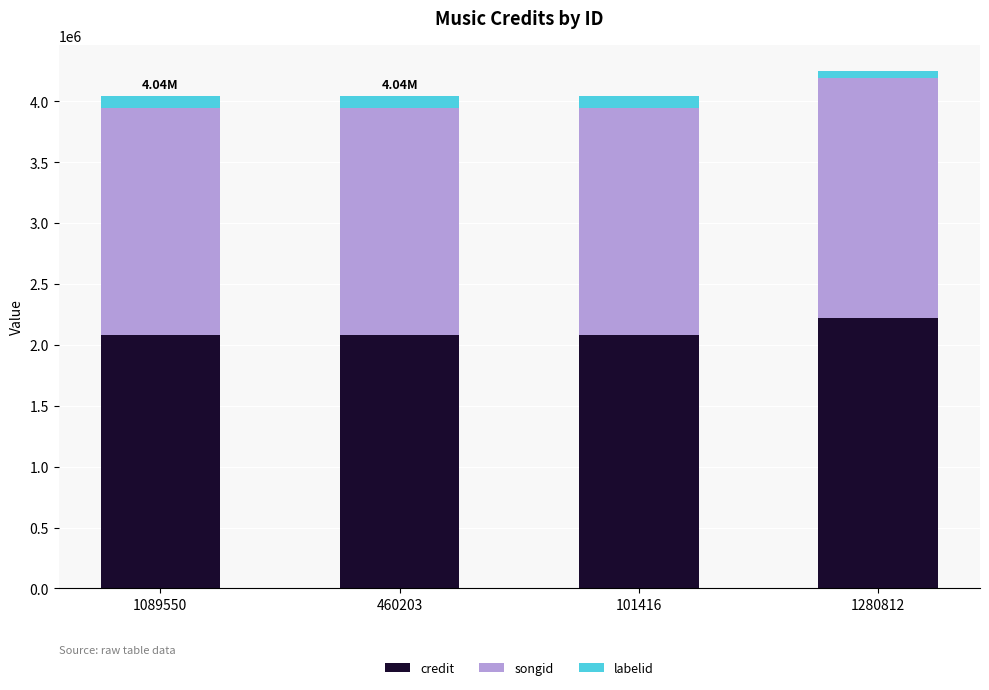

What is the sum of all credit values?

8469343